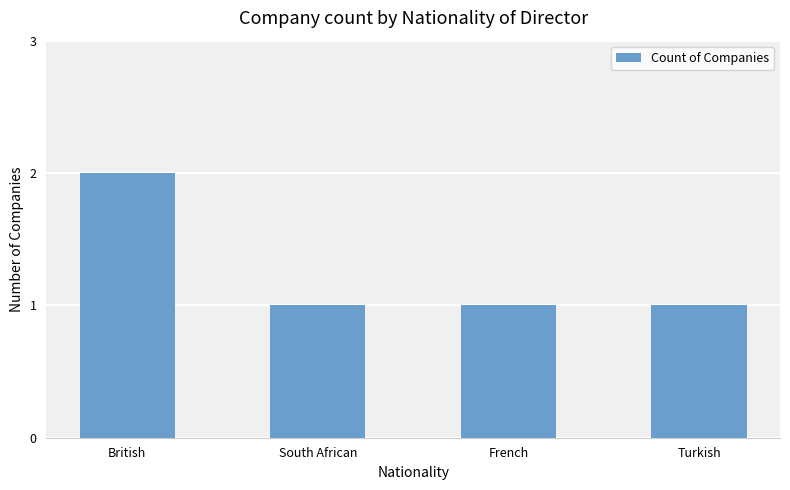

Which label corresponds to the largest value in the chart?

British